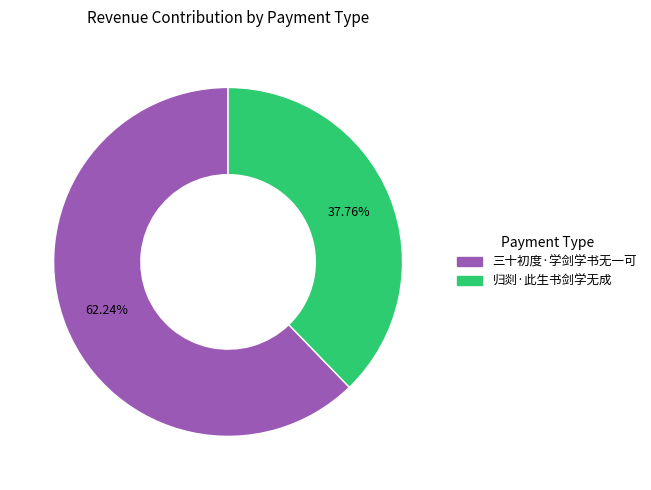

Is 归剡·此生书剑学无成 the majority of the pie?

No